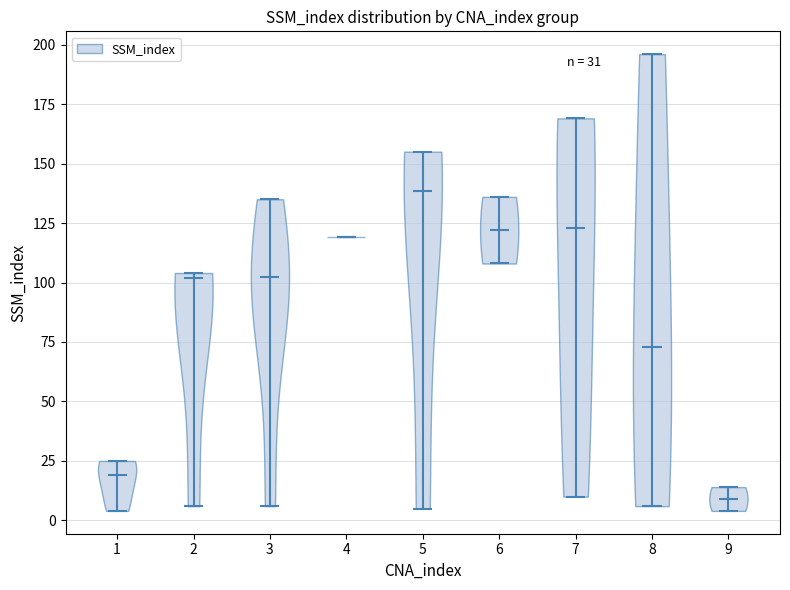

Which violin has the lowest median line?

9